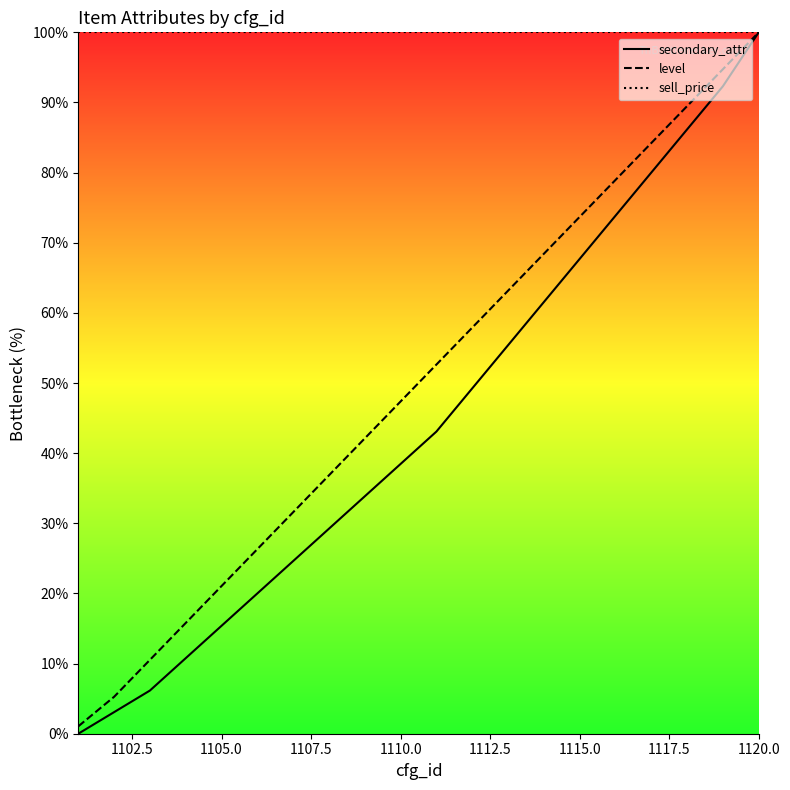

What is the difference between the second highest and second lowest values in the level series?

89.5